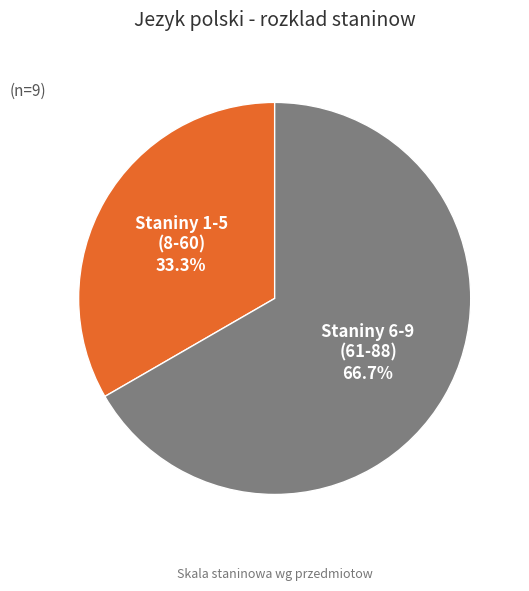

How many slices are in this pie chart?

2